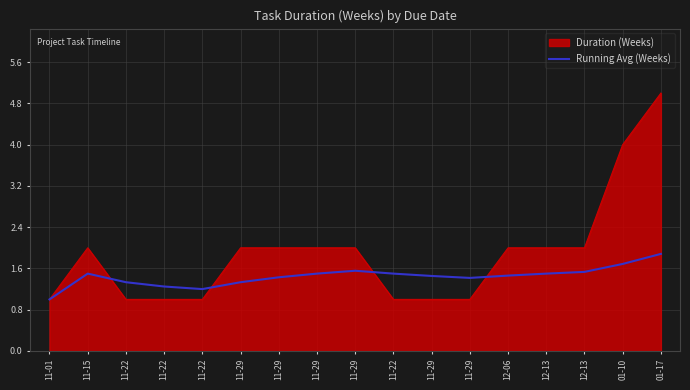

How many lines are shown in the chart?

2